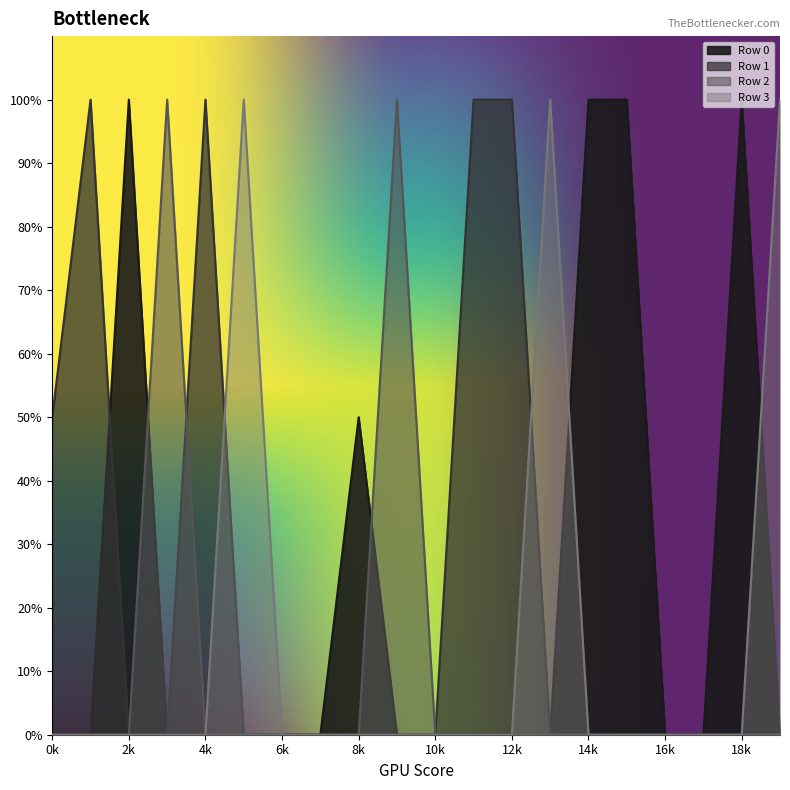

Reading left to right, what are all the values shown in this chart?

Row 0: 0	0	2	0	0	0	0	0	1	0	0	0	0	0	2	2	0	0	2	0
Row 1: 1	2	0	0	2	0	0	0	0	0	0	2	2	0	0	0	0	0	0	0
Row 2: 0	0	0	2	0	0	0	0	0	2	0	0	0	0	0	0	0	0	0	0
Row 3: 0	0	0	0	0	2	0	0	0	0	0	0	0	2	0	0	0	0	0	2